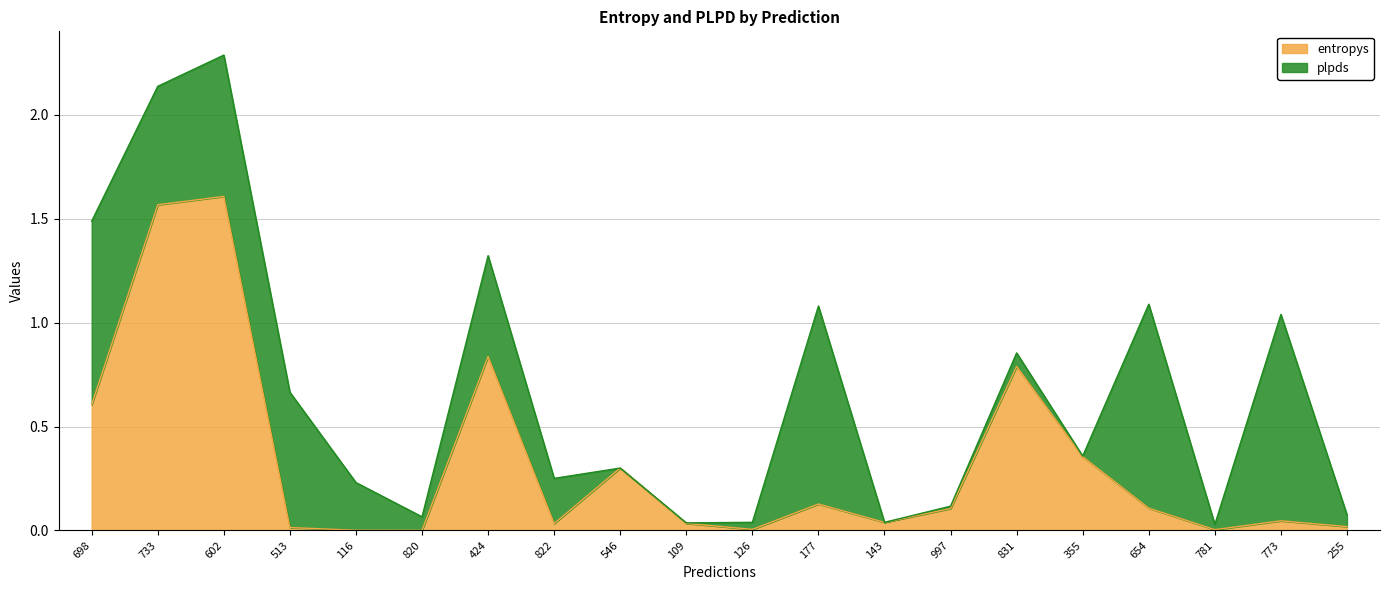

What is the change in value from 177 to 255?

-0.1